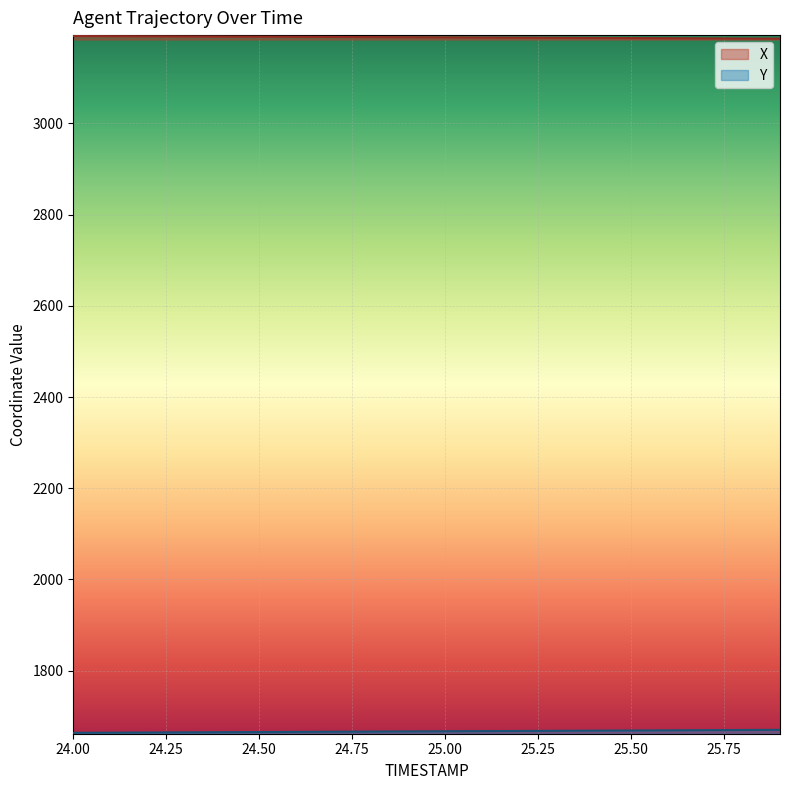

What is the value of the X point at the 5th from the left?

3190.3